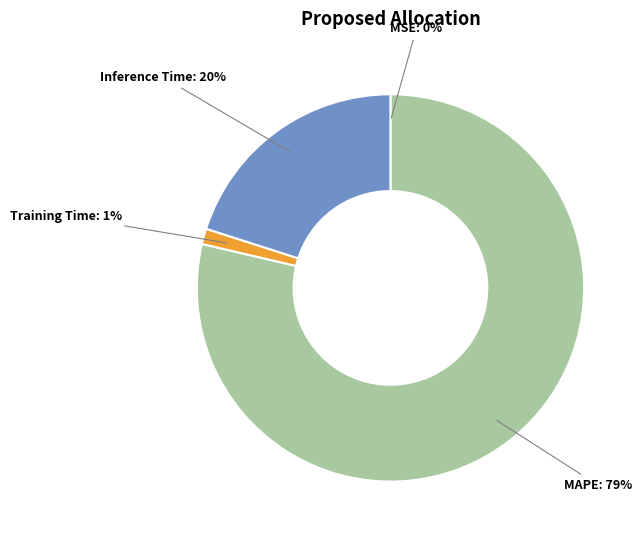

Is there a majority slice in this chart?

Yes